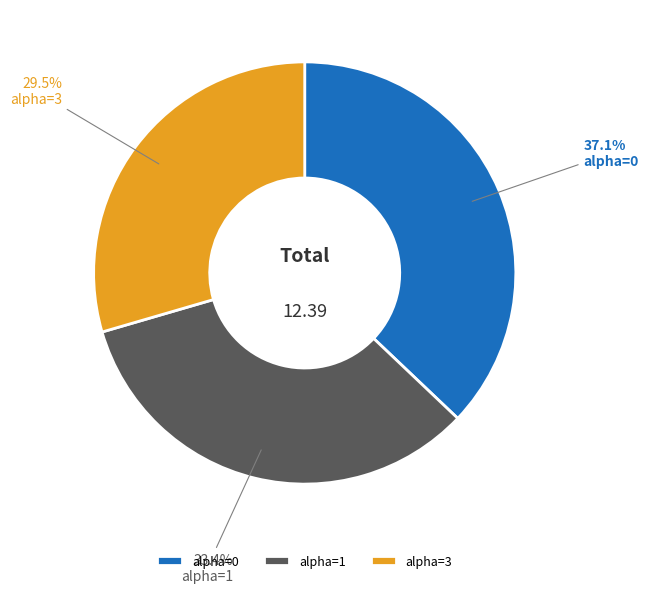

What is the ratio of the value at alpha=3 to the value at alpha=1?

0.9